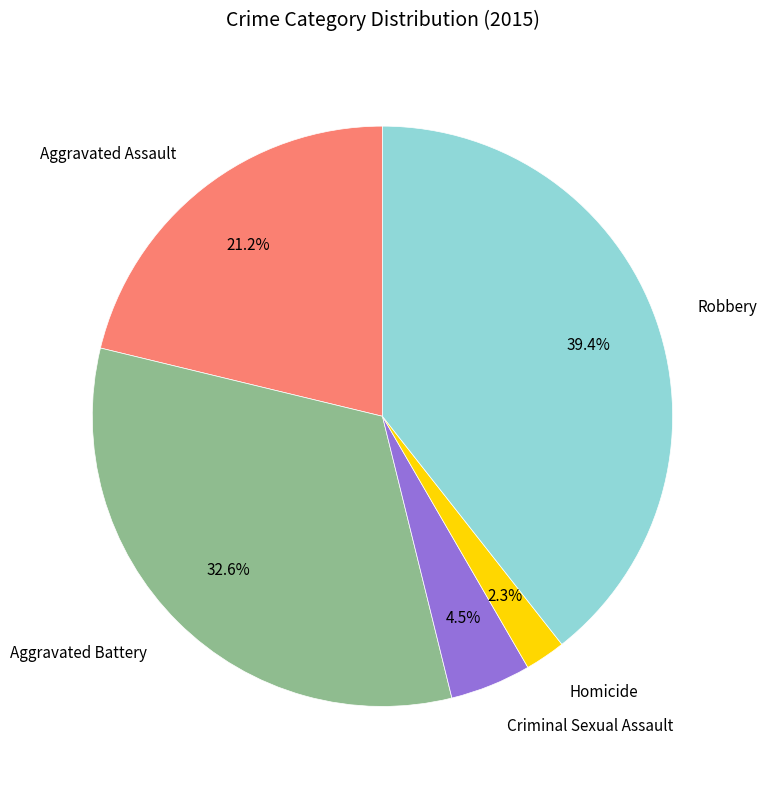

Count the number of slices in the pie.

5